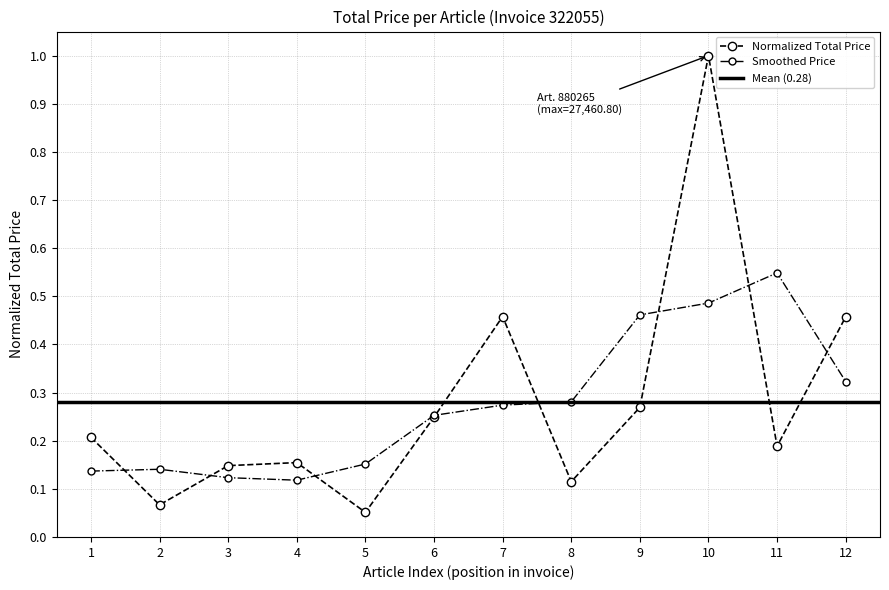

In Normalized Total Price, how many points are lower than both neighbors (excluding endpoints)?

4